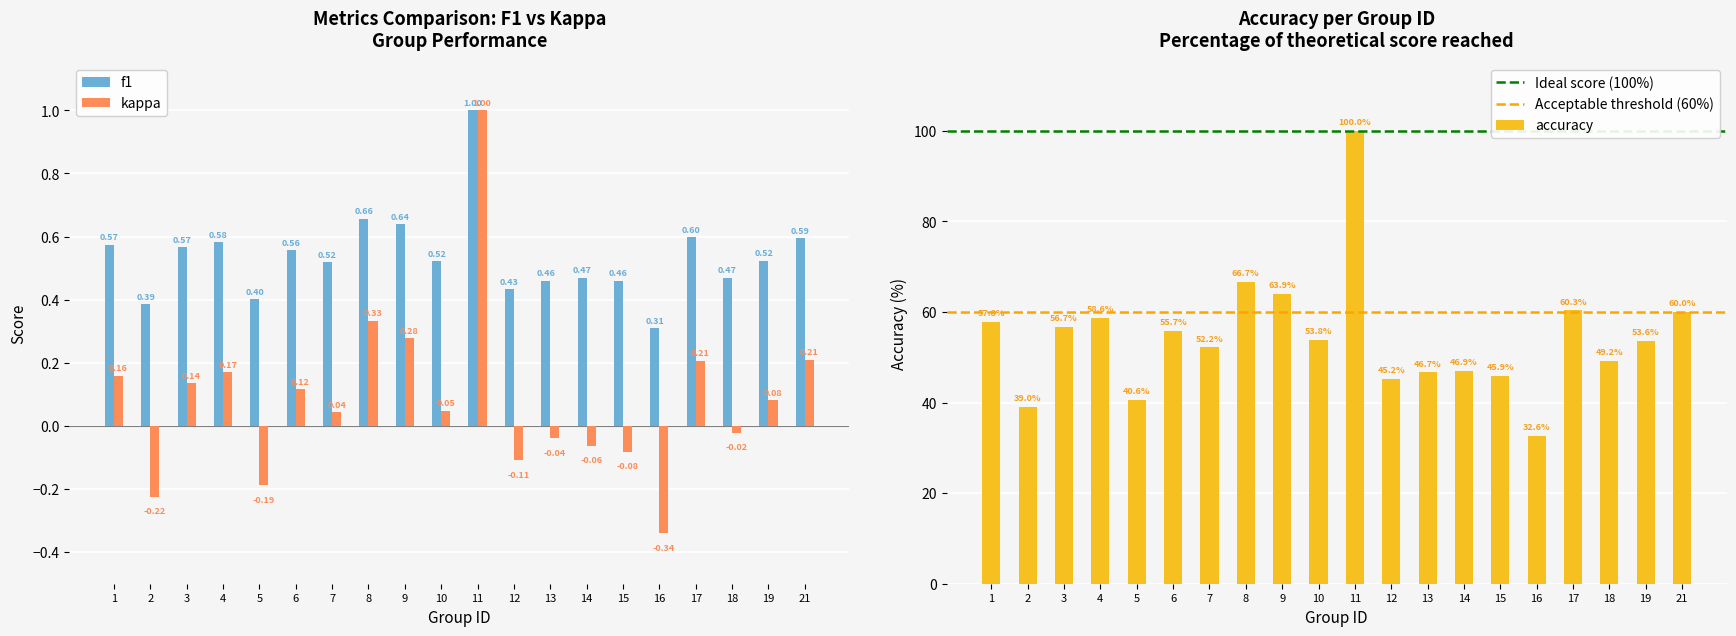

Which category has the highest value across all series?

11